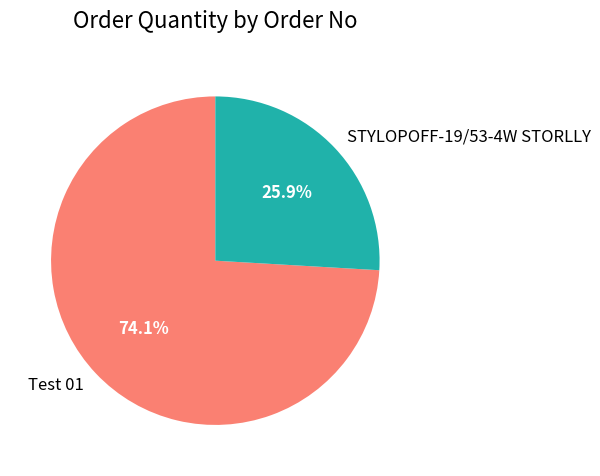

The STYLOPOFF-19/53-4W STORLLY slice represents 19% of the pie. True or false?

False